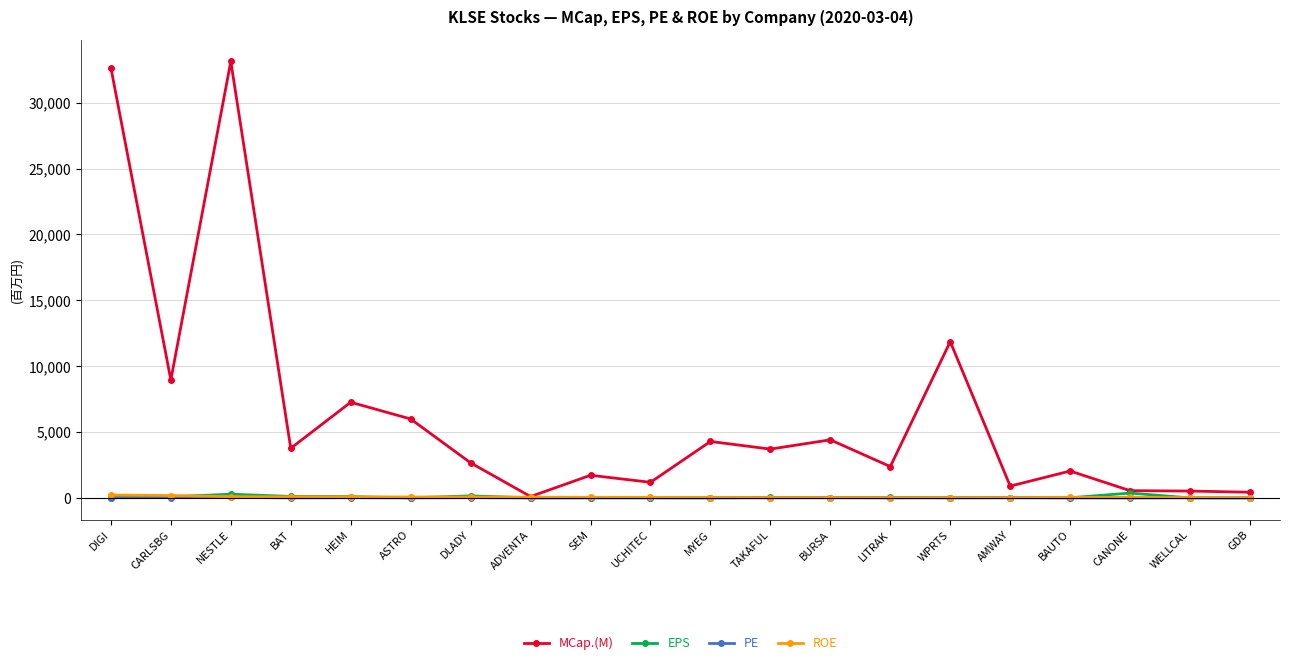

True or false: MCap.(M) has more than 1 points higher than both neighbors.

True